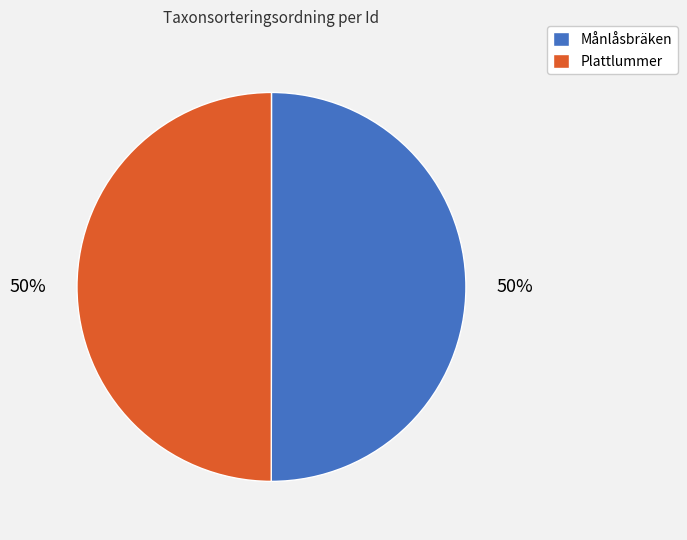

What percentage is the Plattlummer slice, to the nearest percent?

50%